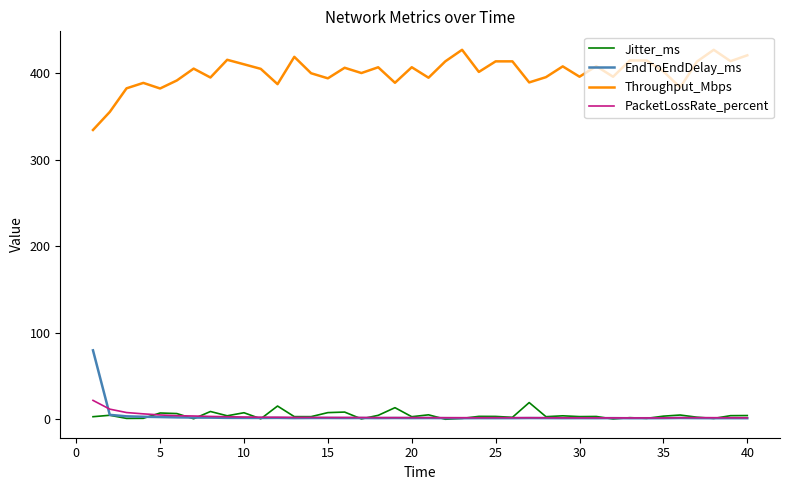

What is the difference between the second highest and second lowest values in the Jitter_ms series?

14.9